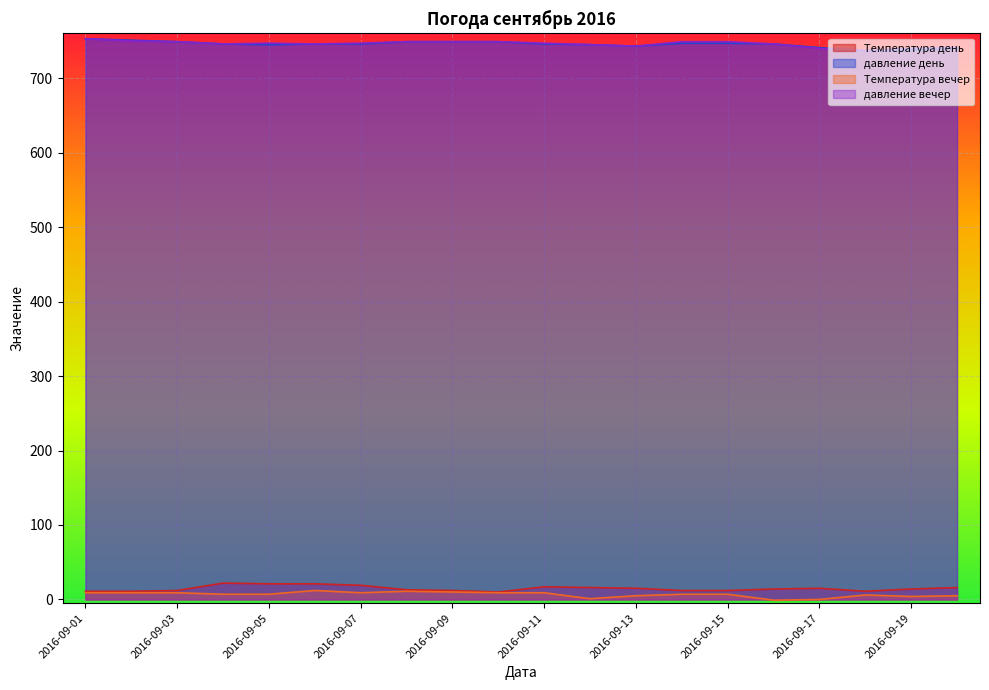

What is the difference between the давление вечер values at 2016-09-20 and 2016-09-18?

4